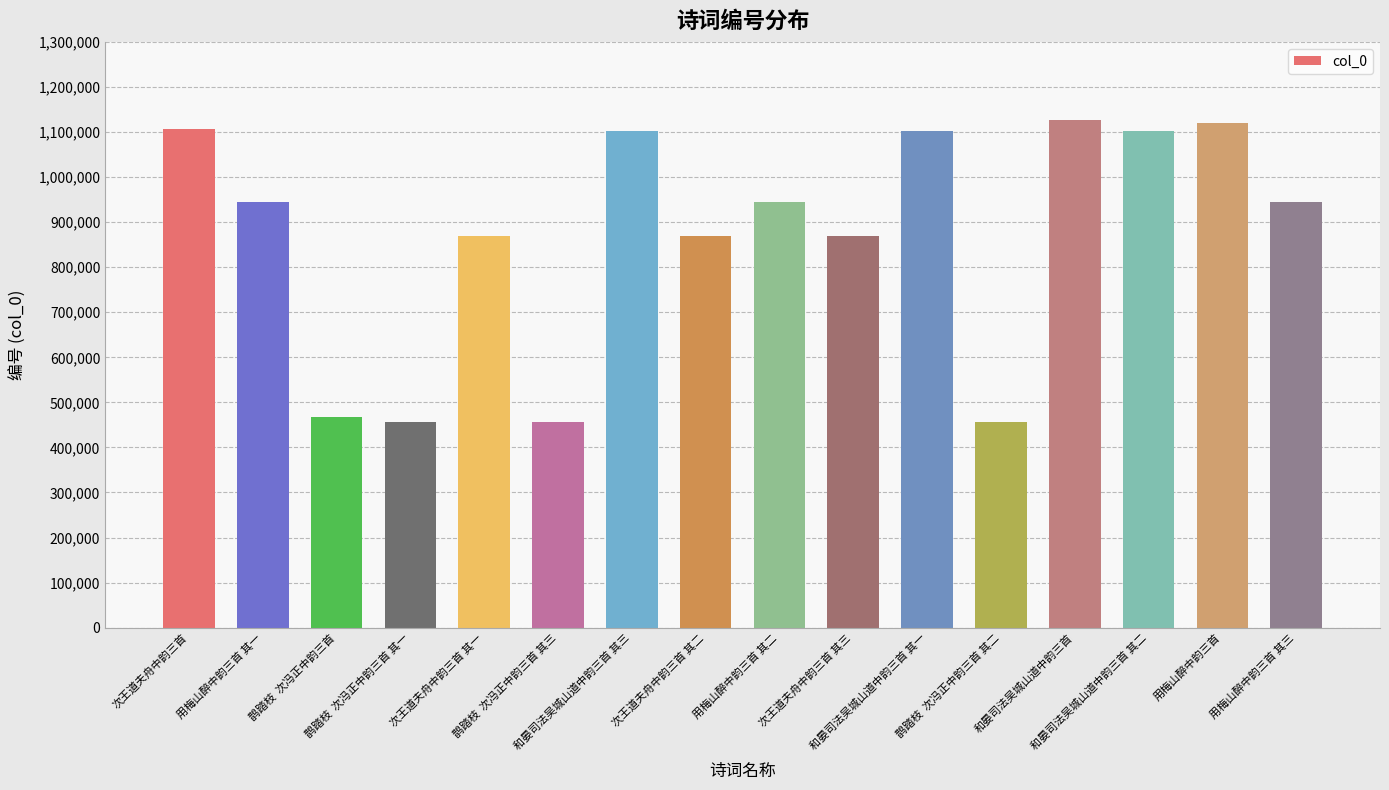

What is the ratio of the value at 次王道夫舟中韵三首 其二 to the value at 用梅山醉中韵三首 其三?

0.9